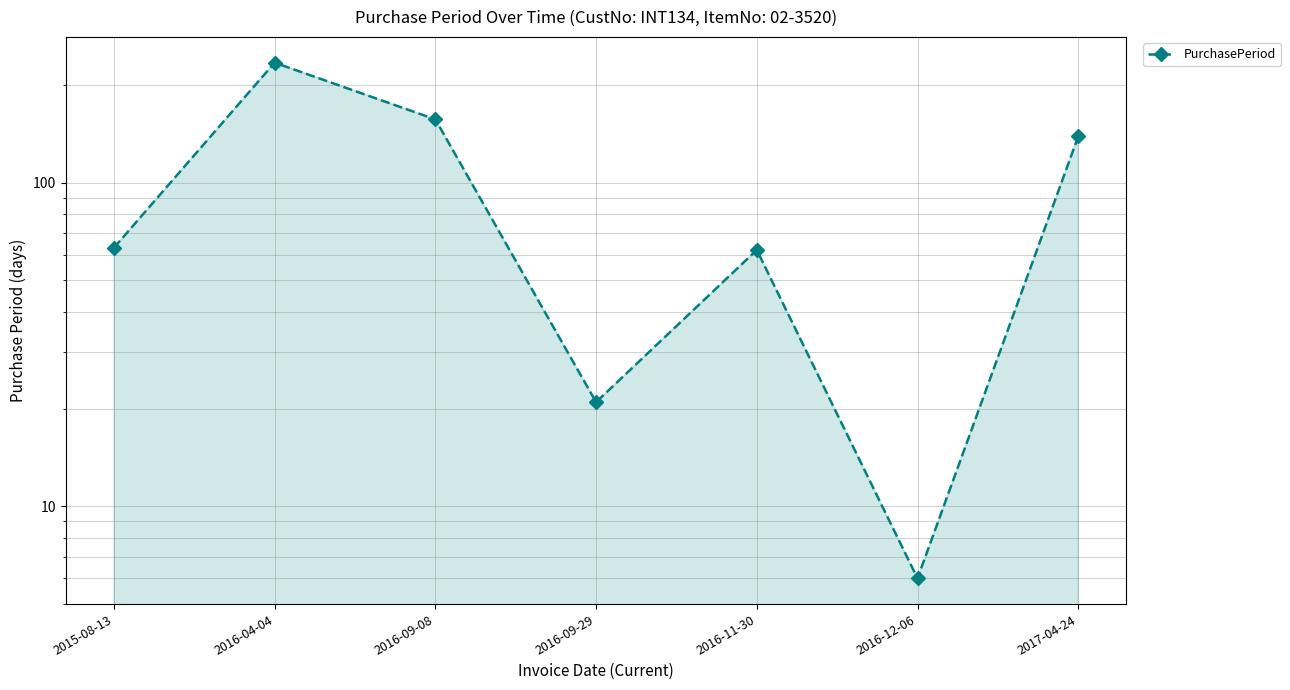

Rank the categories by value from lowest to highest.

2016-12-06, 2016-09-29, 2016-11-30, 2015-08-13, 2017-04-24, 2016-09-08, 2016-04-04